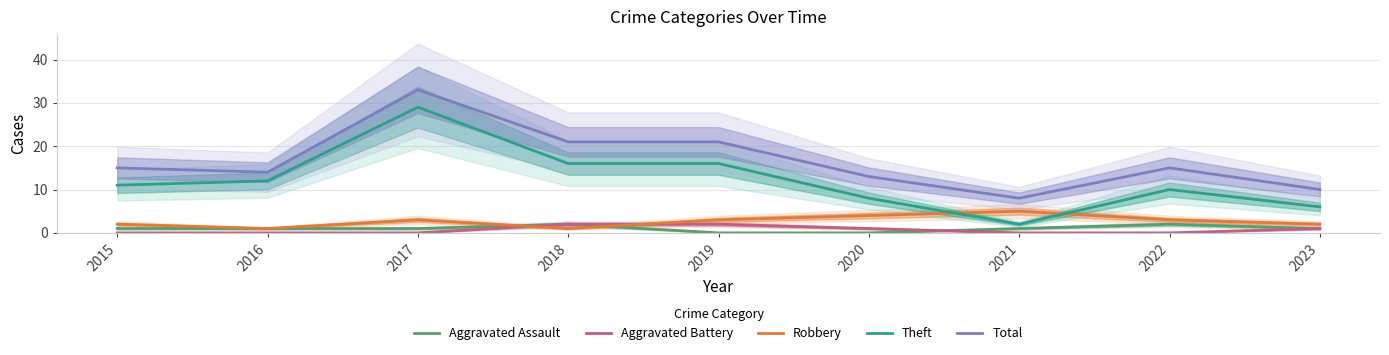

Where do Theft and Robbery first cross each other?

2020 and 2021